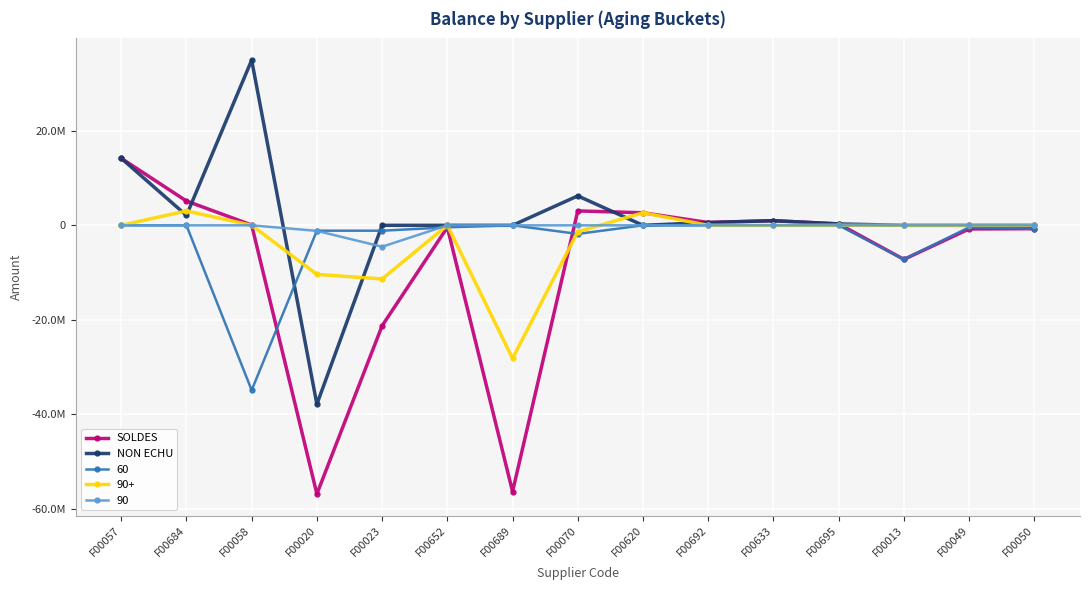

Which series has the largest total across all categories?

NON ECHU